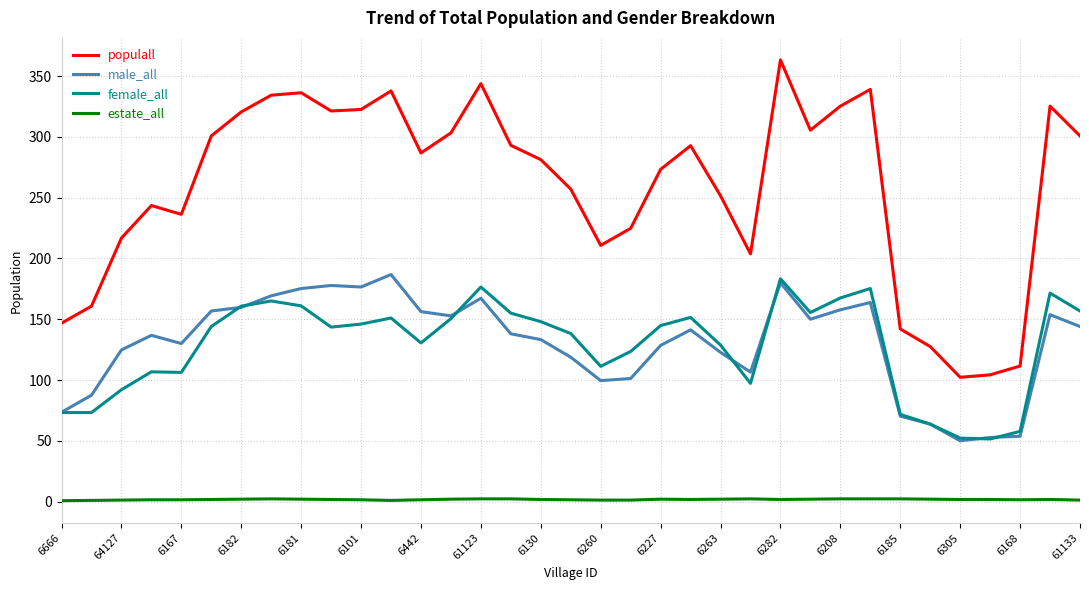

True or false: estate_all and populall cross at least once.

False